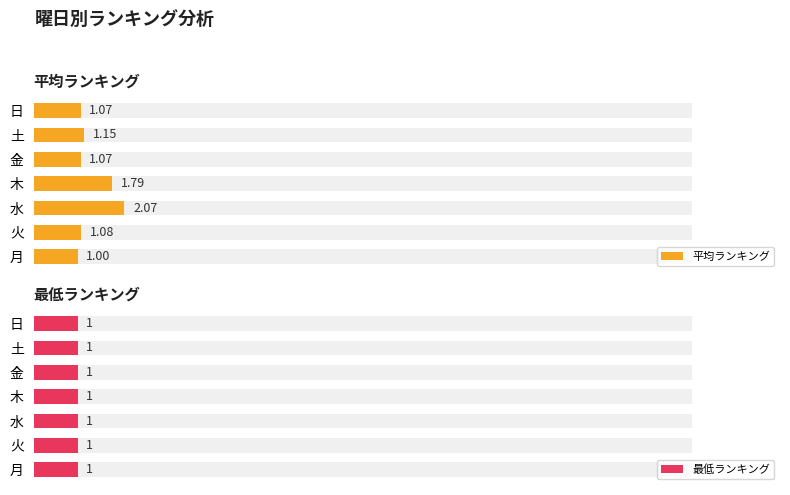

Rank the series by their average value, from highest to lowest.

平均ランキング, 最低ランキング